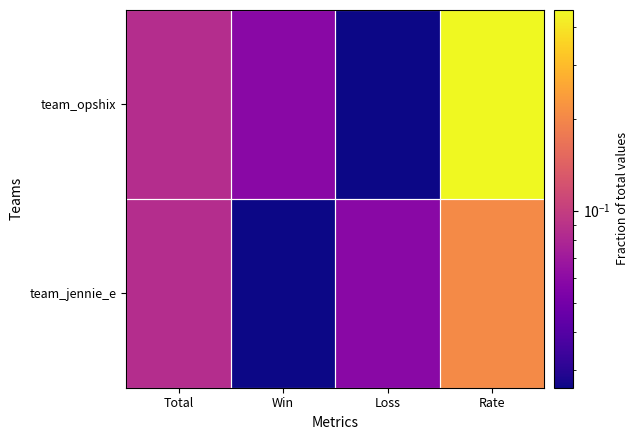

What is the total value across all series at Win?

0.1